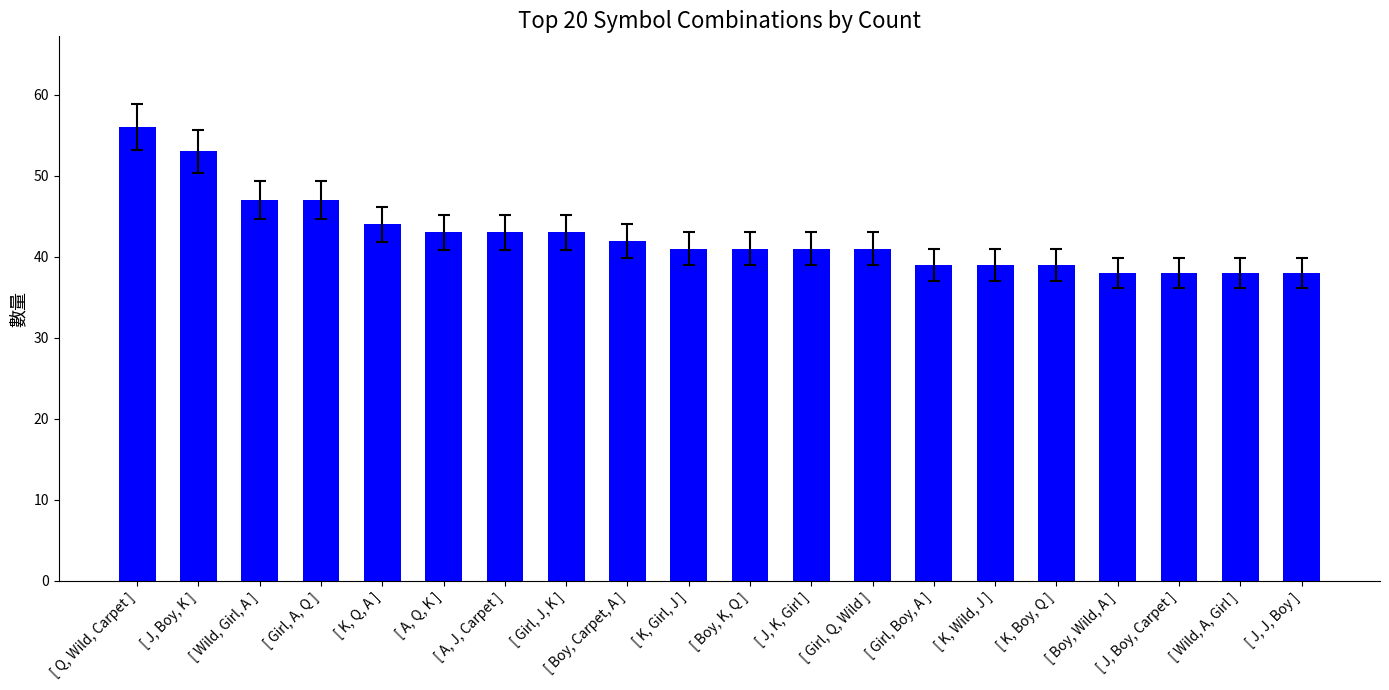

Is it true that the value at [ Girl, Boy, A ] is 19?

False